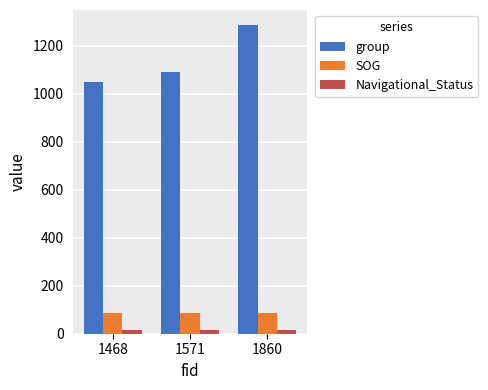

Reading left to right, list all the values displayed in this chart.

group: 1468=1049.0	1571=1091.0	1860=1284.0
SOG: 1468=84.7	1571=84.7	1860=84.7
Navigational_Status: 1468=15.0	1571=15.0	1860=15.0